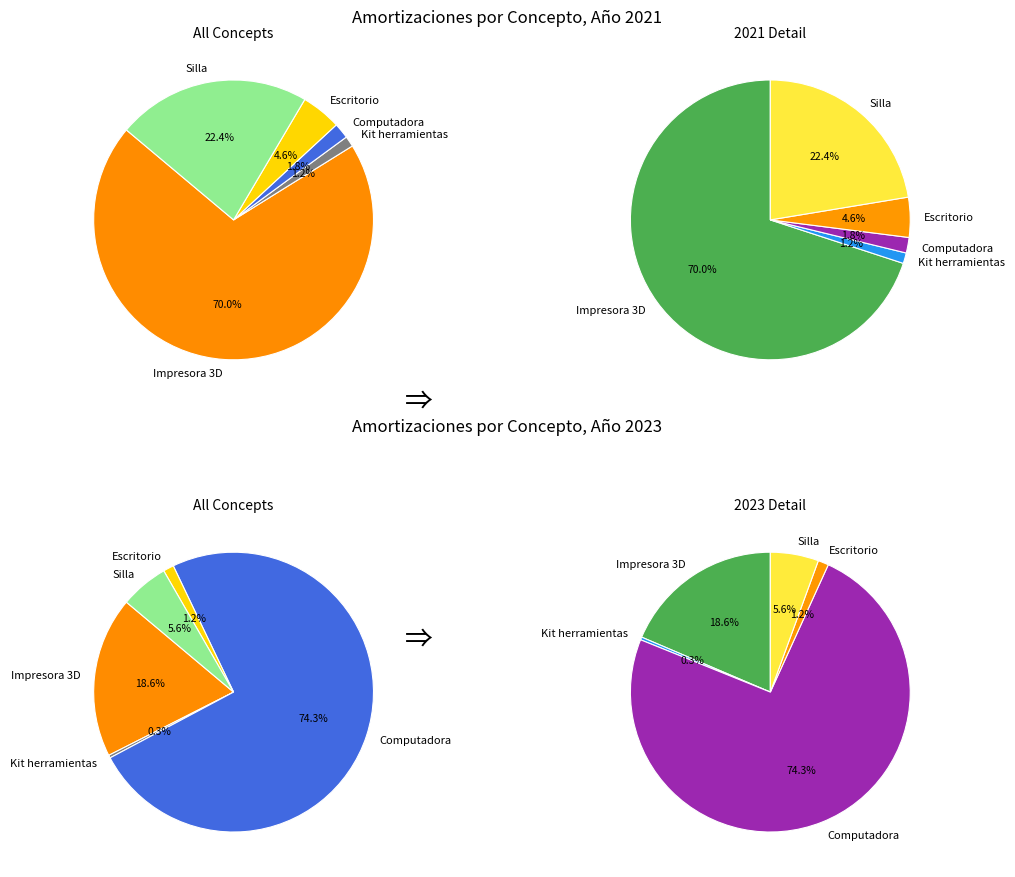

Count the number of slices in the pie.

5